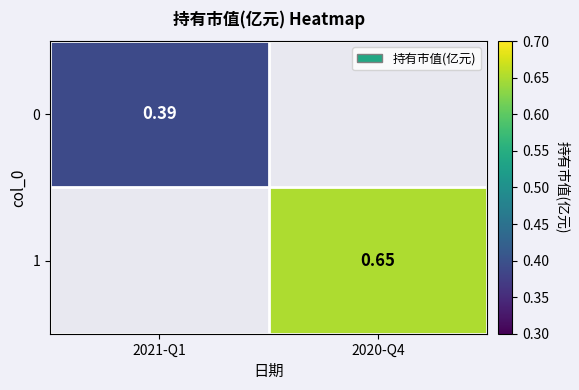

Is the value of 1 at 2020-Q4 greater than the value of 0 at 2021-Q1?

Yes